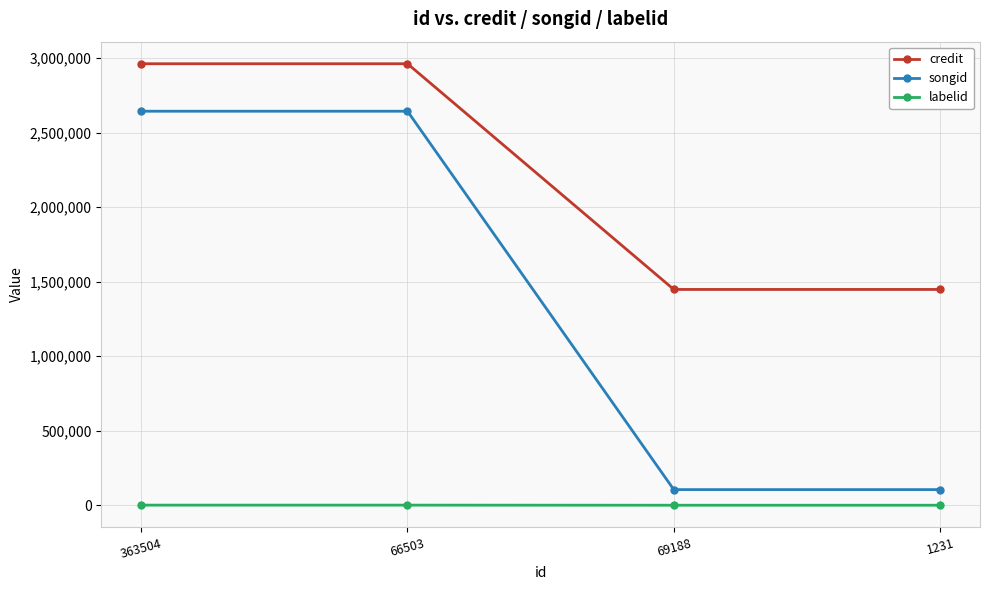

What is the sum of all credit values?

8822872